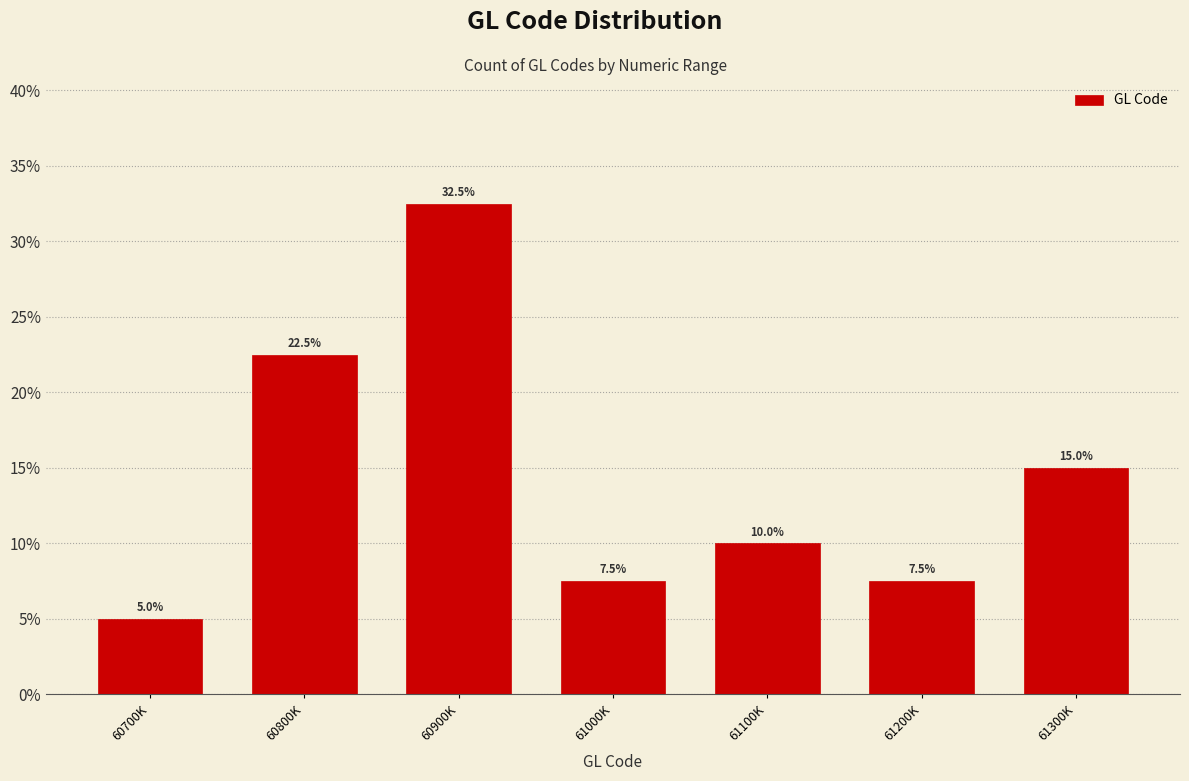

Reading right to left, transcribe all the data shown in this chart.

61300K=15.0	61200K=7.5	61100K=10.0	61000K=7.5	60900K=32.5	60800K=22.5	60700K=5.0